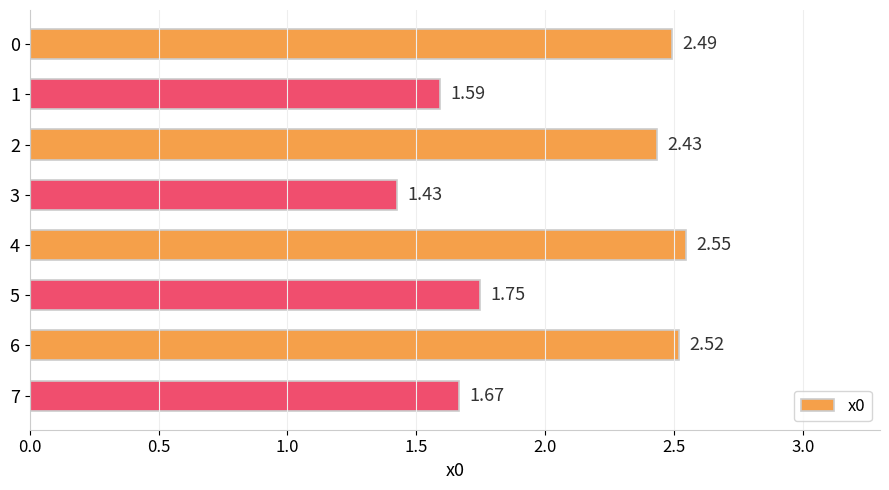

Approximately how many times larger is the value at 0 compared to 4?

1.0